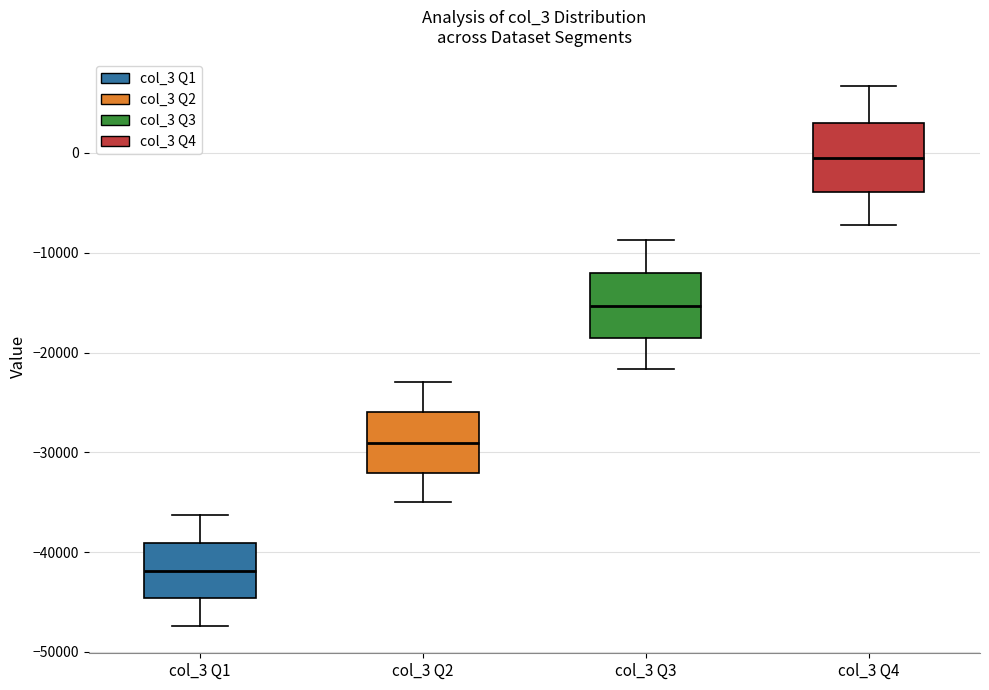

Which box has the highest median line?

col_3 Q4